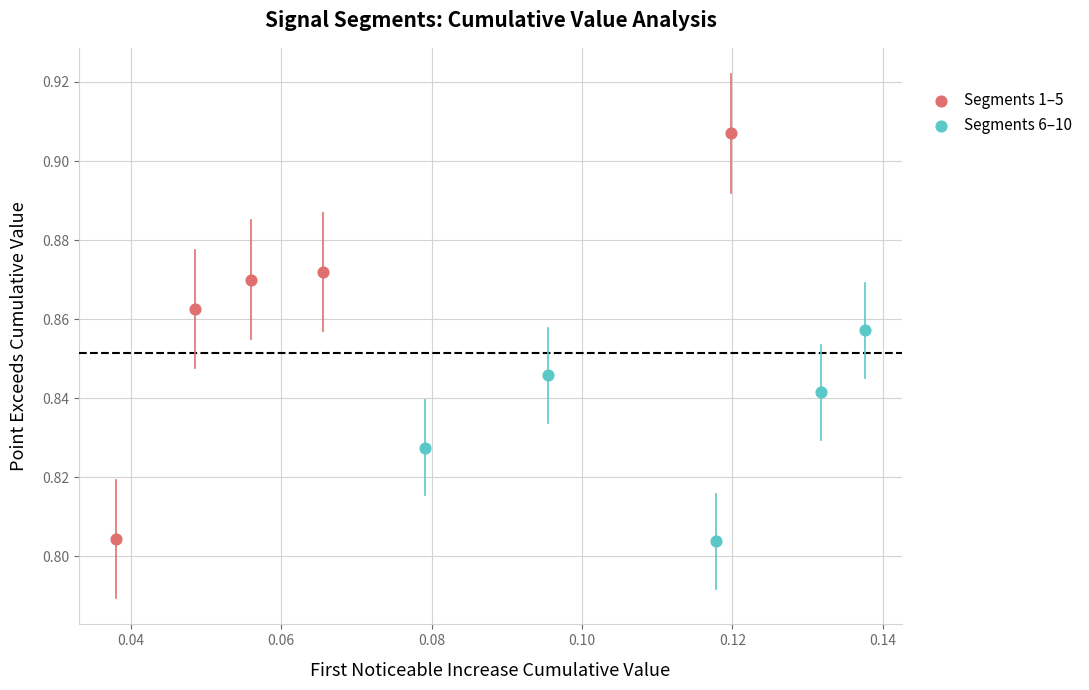

Which series reaches the maximum Y coordinate?

Segments 1–5